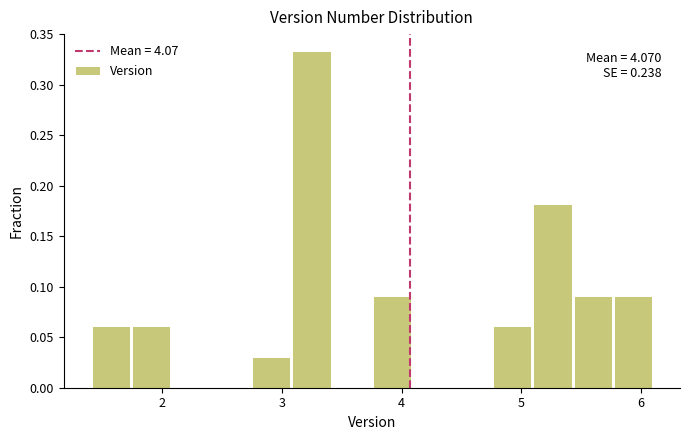

Around what value on the x-axis is the tallest bar? Give the approximate position of its centre, as read against the axis.

3.2